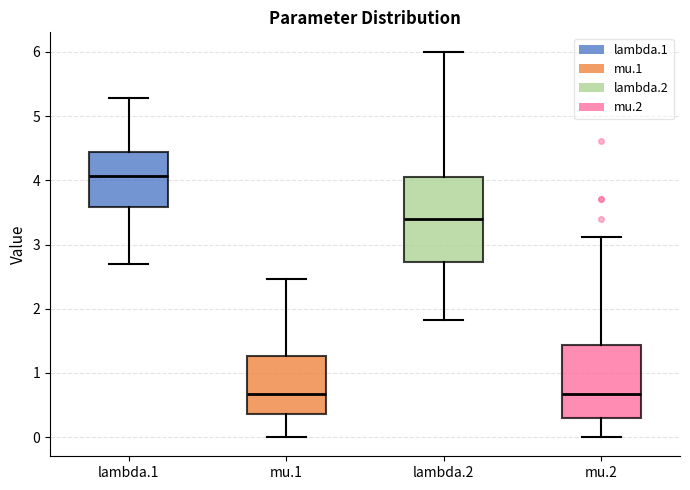

Reading left to right, read every box against the y-axis: the position of its median line, the range the box covers, and the ends of its whiskers. The values are not printed on the chart, so give them approximately, as read against the axis.

lambda.1: median 4.1, box 3.6 to 4.4, whiskers 2.7 to 5.3
mu.1: median 0.7, box 0.4 to 1.3, whiskers 0.0 to 2.5
lambda.2: median 3.4, box 2.7 to 4.0, whiskers 1.8 to 6.0
mu.2: median 0.7, box 0.3 to 1.4, whiskers 0.0 to 3.1